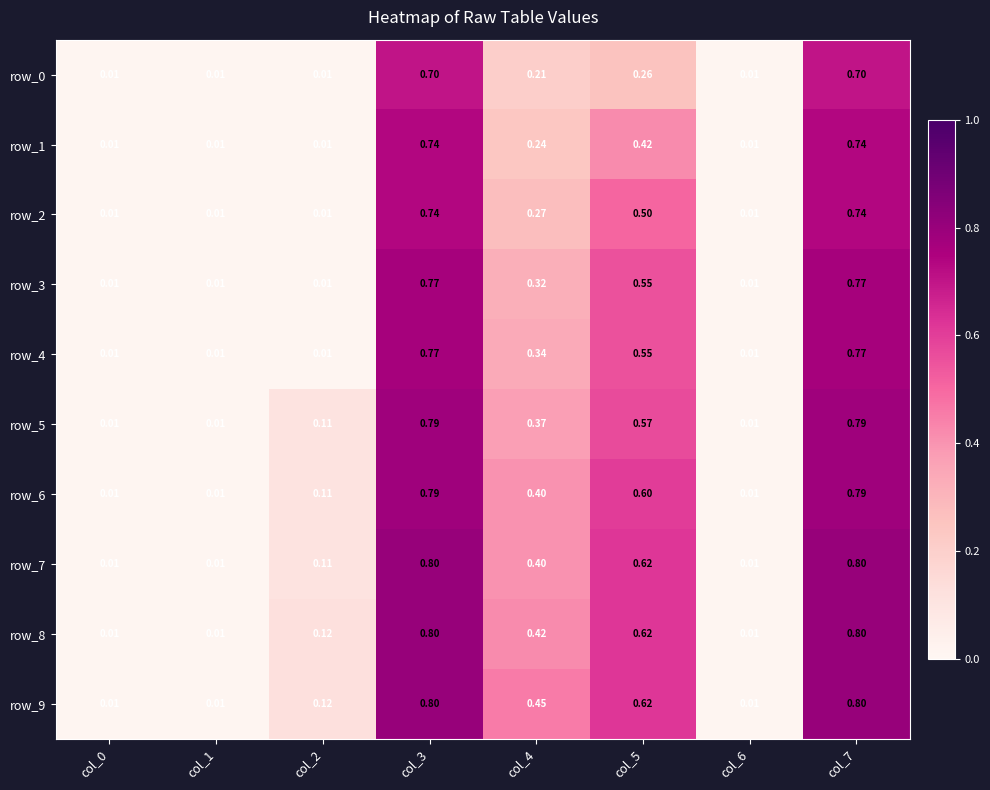

Is the value of row_1 at col_3 greater than the value of row_9 at col_2?

Yes